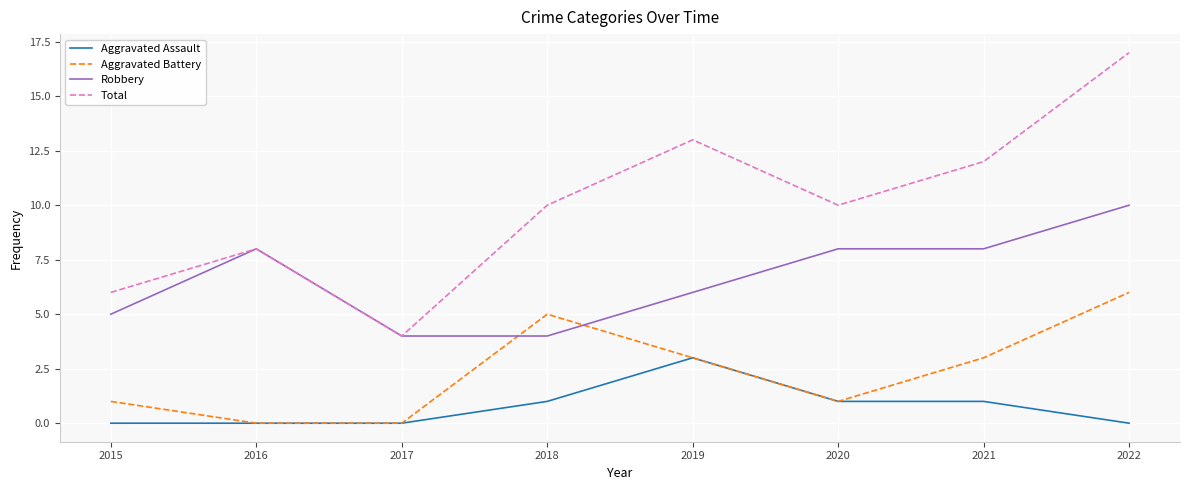

True or false: Robbery has a value of 6 at 2019.

True